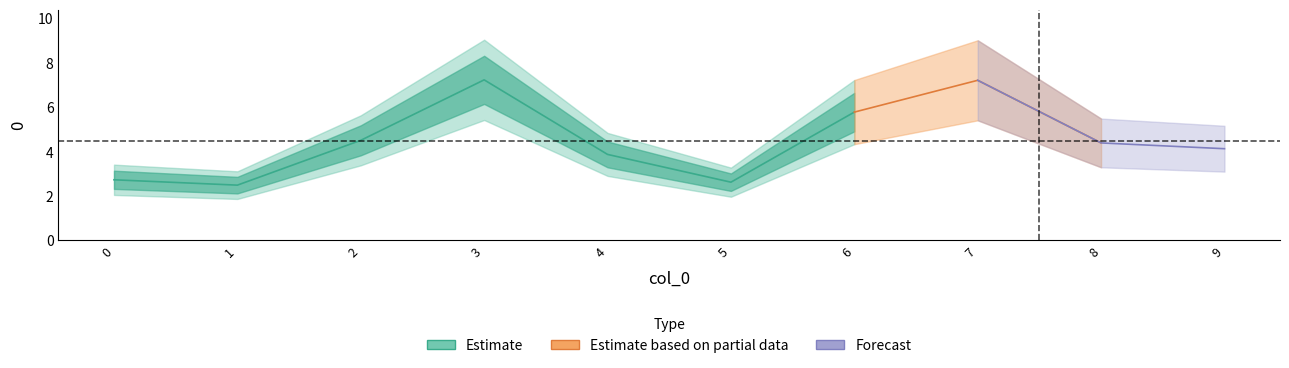

Is it true that the value at 6 is 6?

True